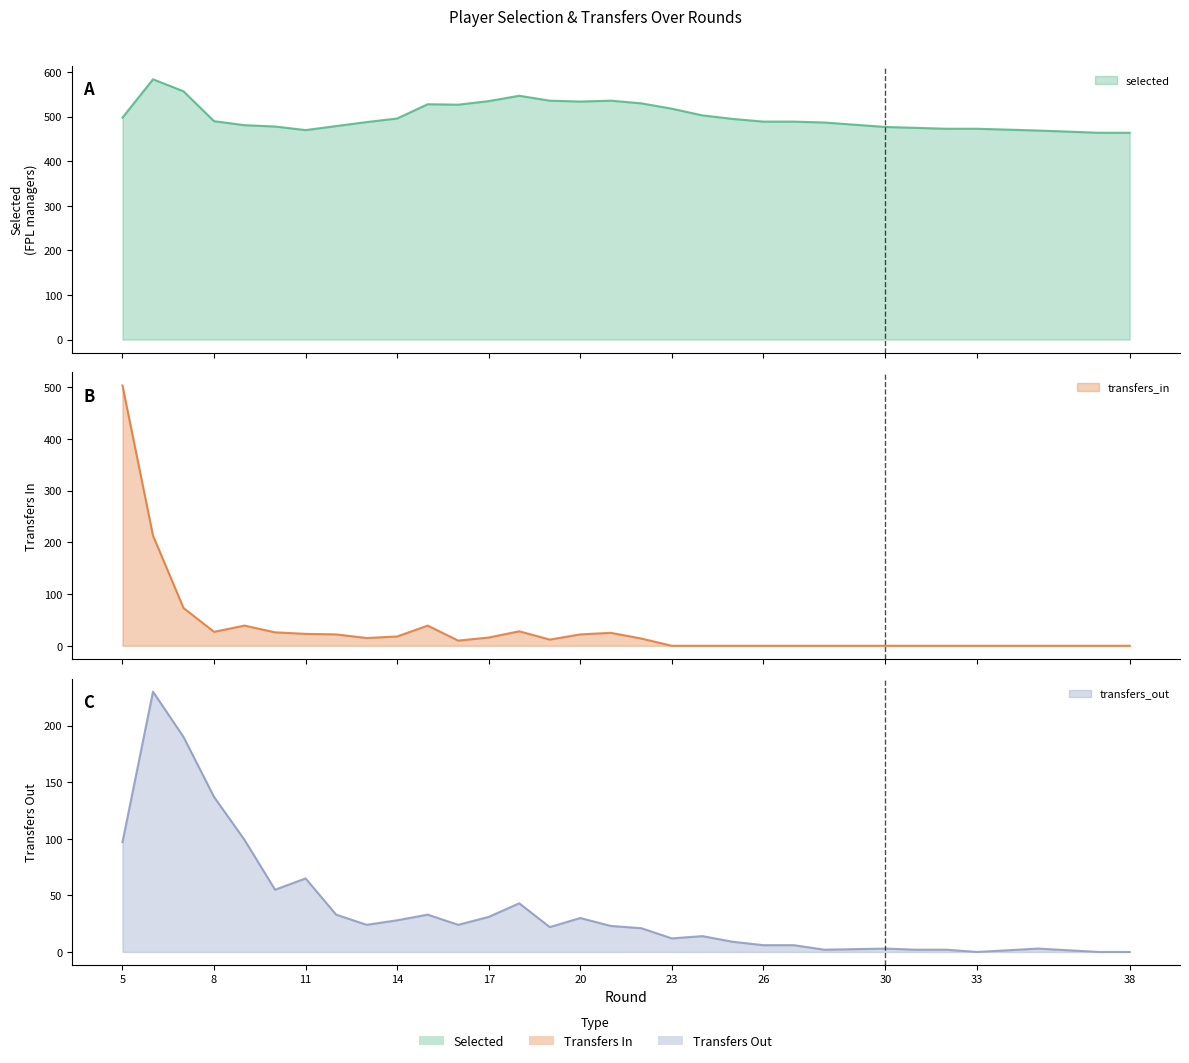

At which category does selected reach its first local valley?

11